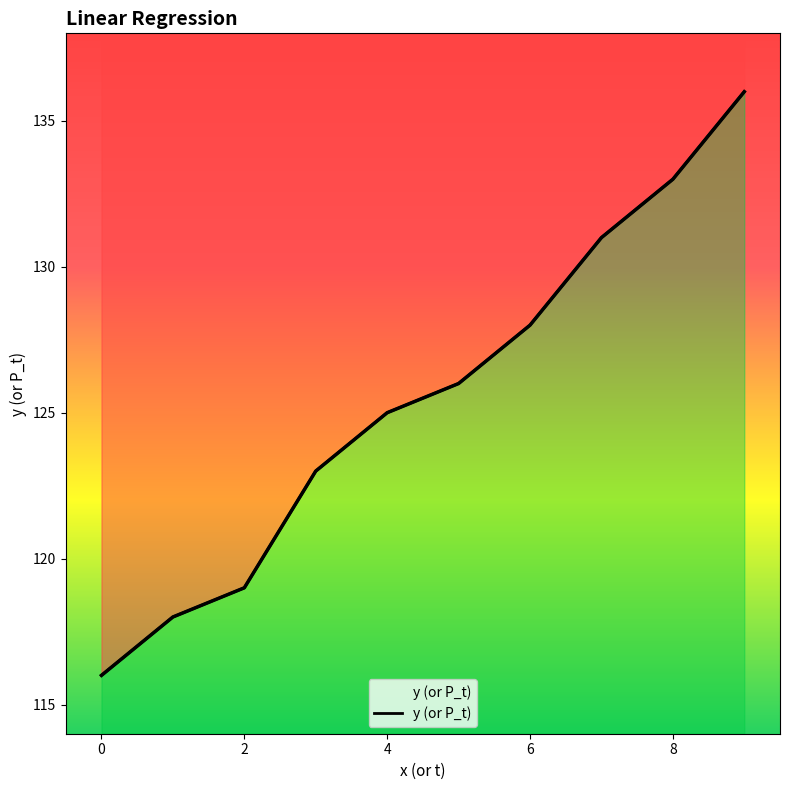

True or false: the data shows 31 at 0.

False